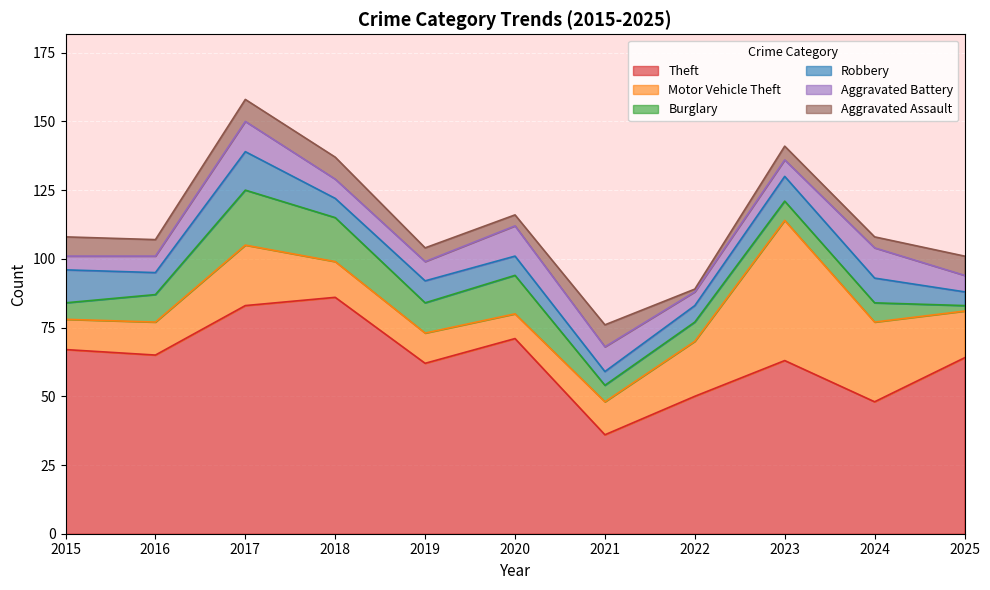

The Aggravated Assault series shows 1 at 2022. True or false?

False